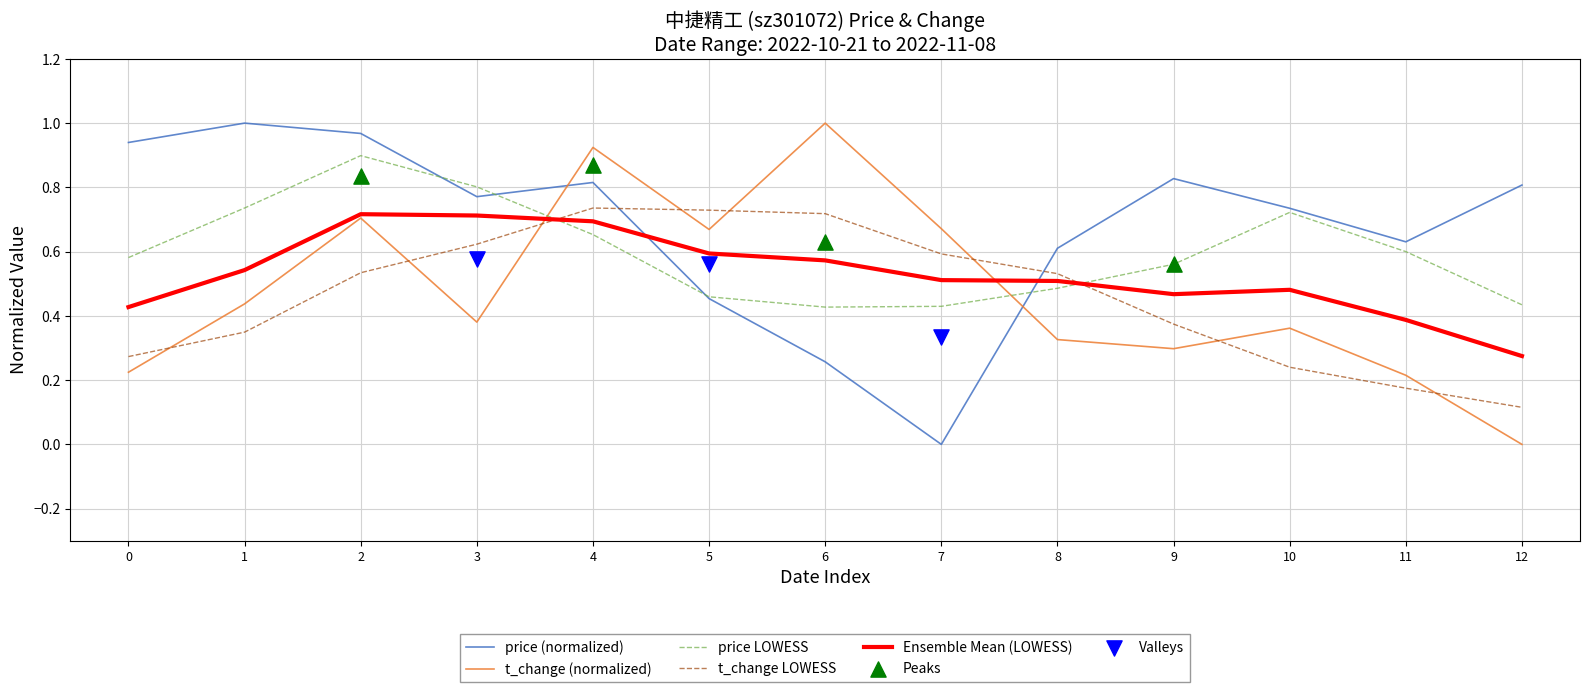

True or false: price (normalized) and t_change LOWESS cross at least once.

True